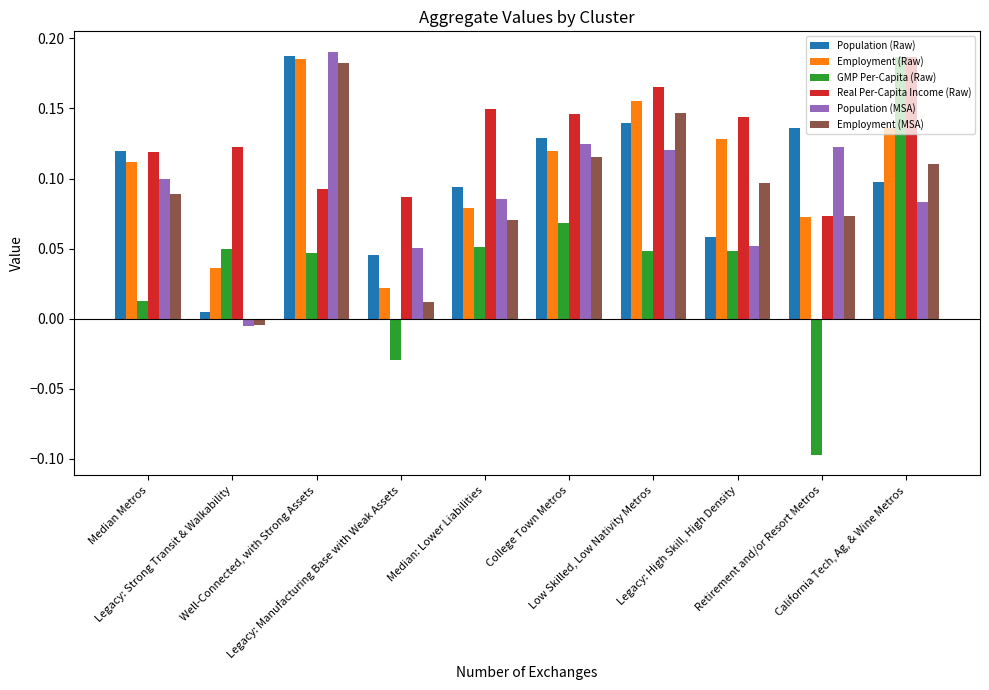

Which label corresponds to the largest value in the chart?

Well-Connected, with Strong Assets